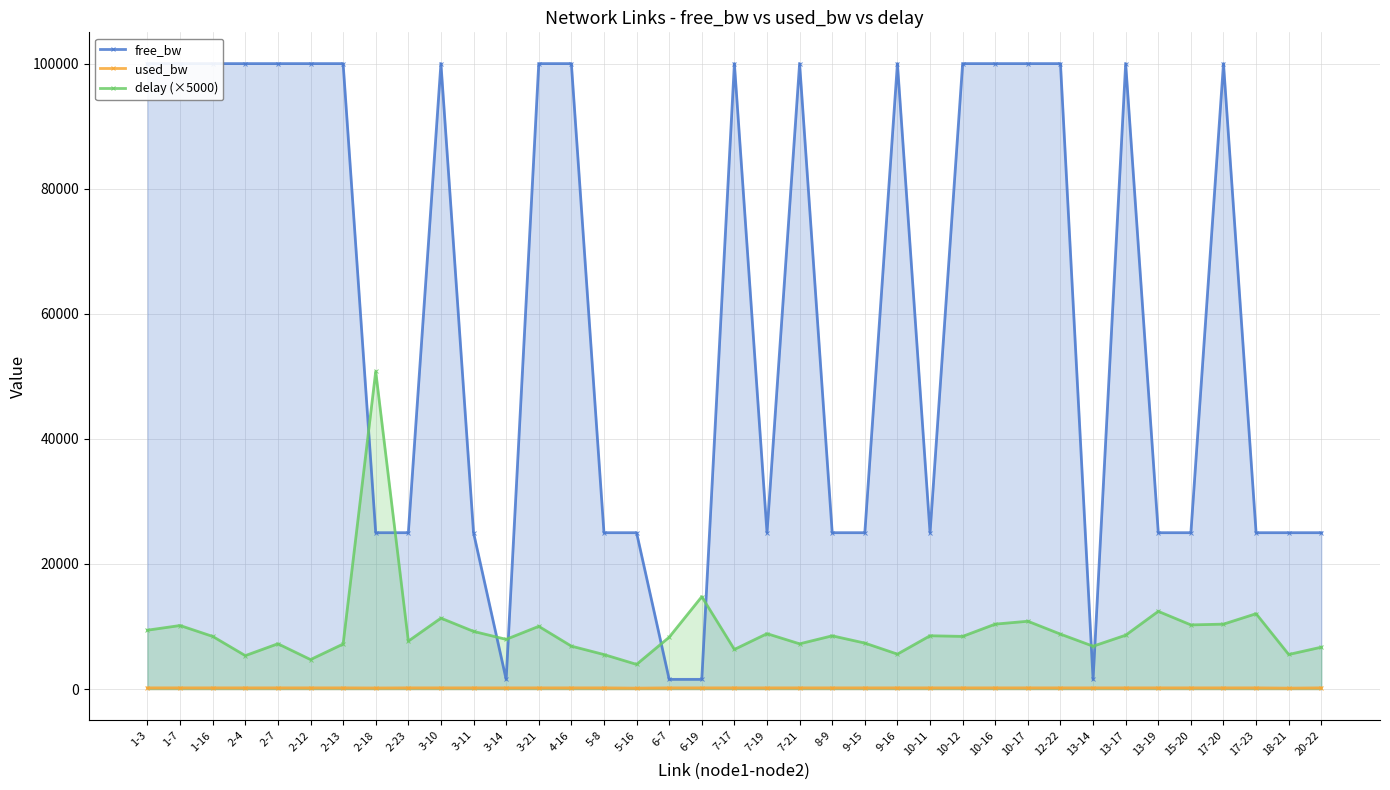

Reading left to right, what are all the values shown in this chart?

free_bw: 99999.8	99999.8	99999.8	99999.8	99999.8	99999.8	99999.8	24999.8	24999.8	99999.8	24999.8	1549.8	99999.8	99999.8	24999.8	24999.9	1549.8	1549.8	99999.8	24999.8	99999.8	24999.8	24999.8	99999.8	24999.8	99999.8	99999.8	99999.8	99999.8	1549.8	99999.8	24999.8	24999.8	99999.8	24999.8	24999.9	24999.8
used_bw: 192.0	192.0	192.0	192.0	192.0	192.0	192.0	168.0	192.0	192.0	192.0	192.0	192.0	192.0	192.0	144.0	192.0	192.0	192.0	192.0	192.0	192.0	192.0	192.0	192.0	192.0	192.0	192.0	192.0	192.0	192.0	192.0	192.0	192.0	192.0	144.0	192.0
delay (×5000): 9412.8	10159.6	8416.2	5343.0	7241.4	4712.3	7196.7	50781.4	7661.0	11335.0	9219.6	7946.5	10029.1	6861.7	5518.2	3943.4	8286.8	14768.2	6334.2	8857.2	7232.4	8511.5	7351.0	5583.8	8520.5	8419.2	10382.5	10842.1	8782.1	6850.4	8612.3	12422.2	10256.8	10380.1	12047.3	5526.5	6692.4